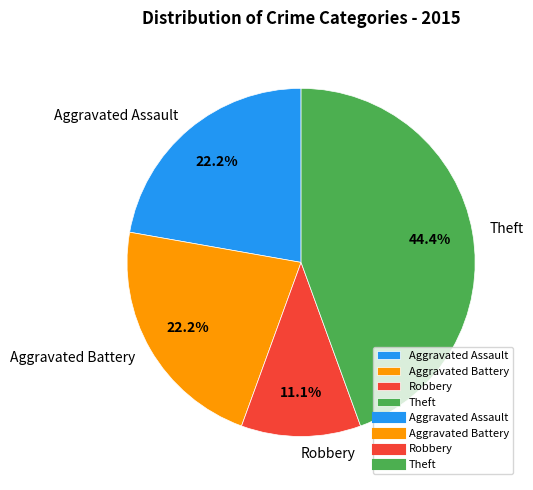

True or false: Theft accounts for 32% of the total.

False